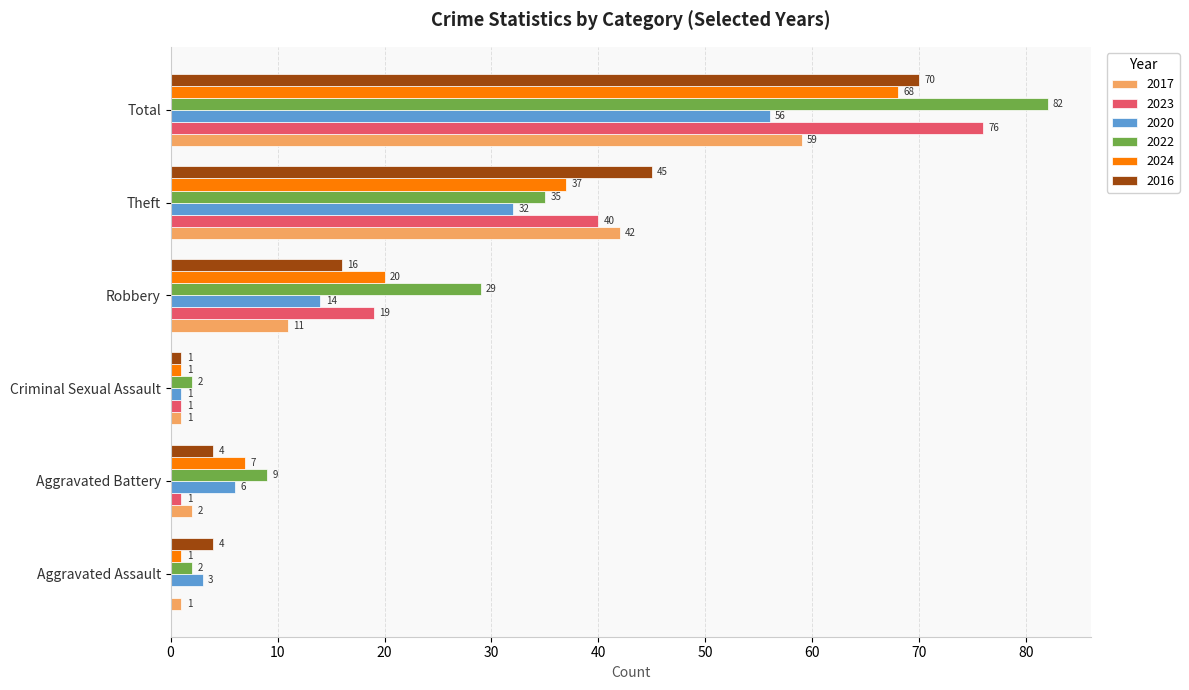

Which series has the largest total across all categories?

2022